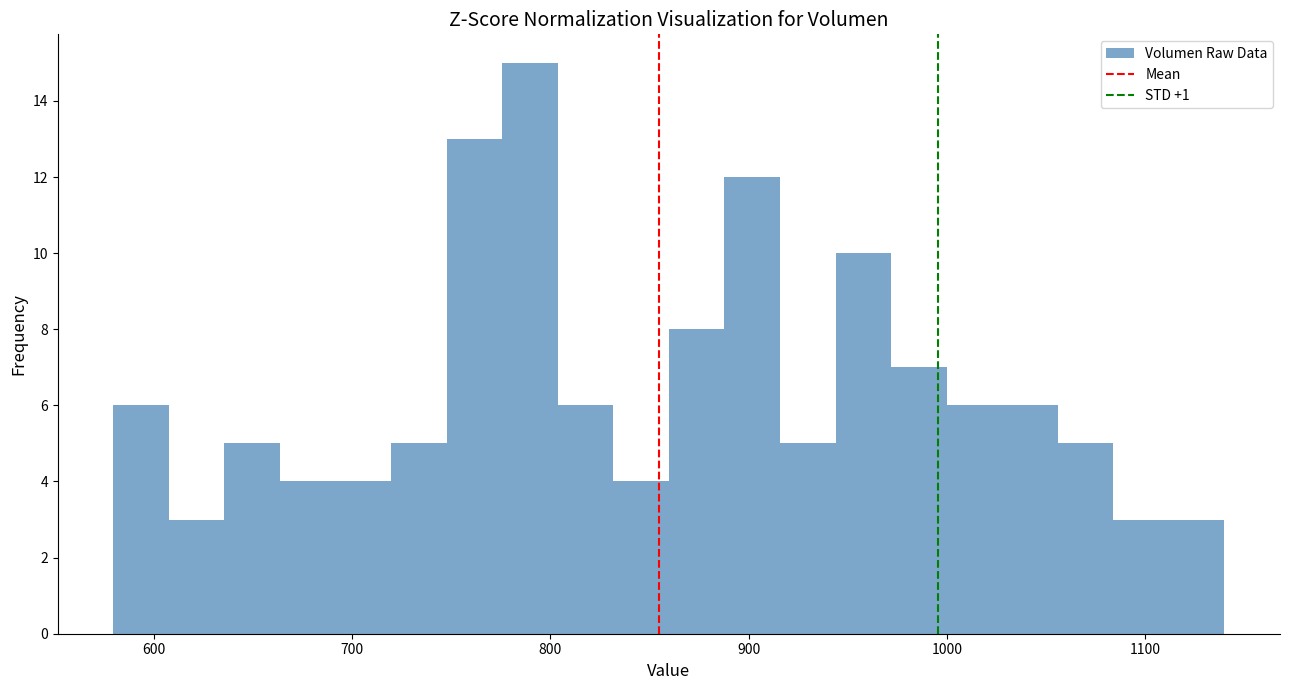

Read against the x-axis, roughly where is the centre of the tallest bar?

790